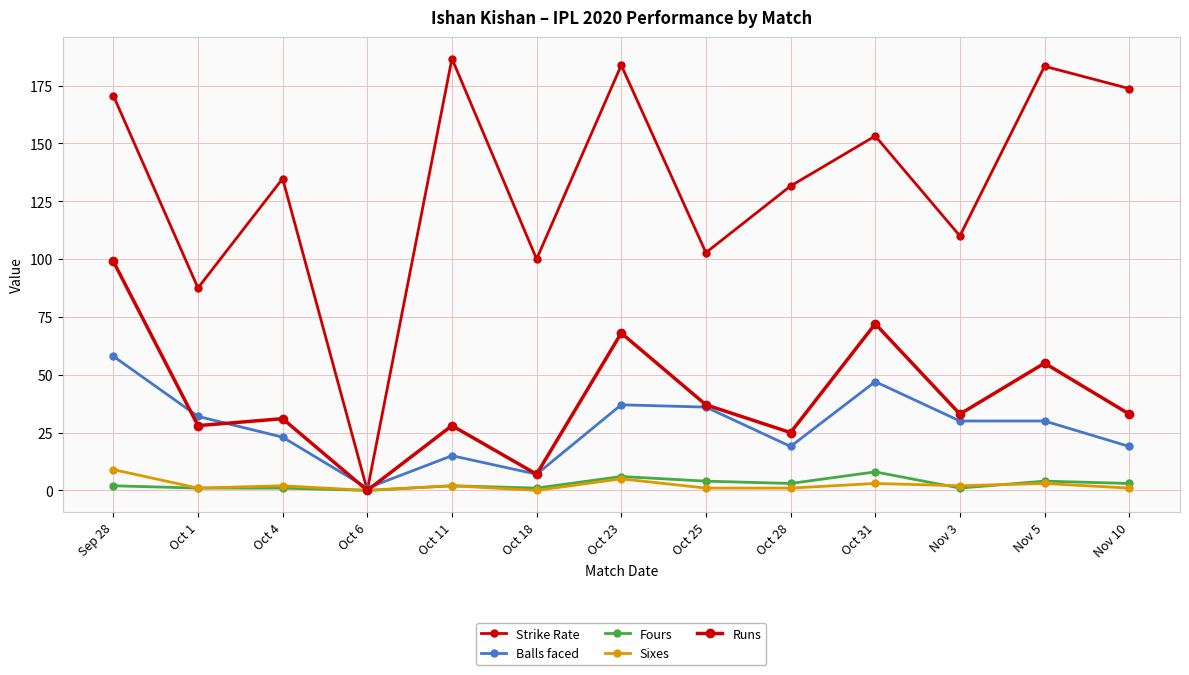

True or false: Strike Rate and Sixes cross at least once.

False